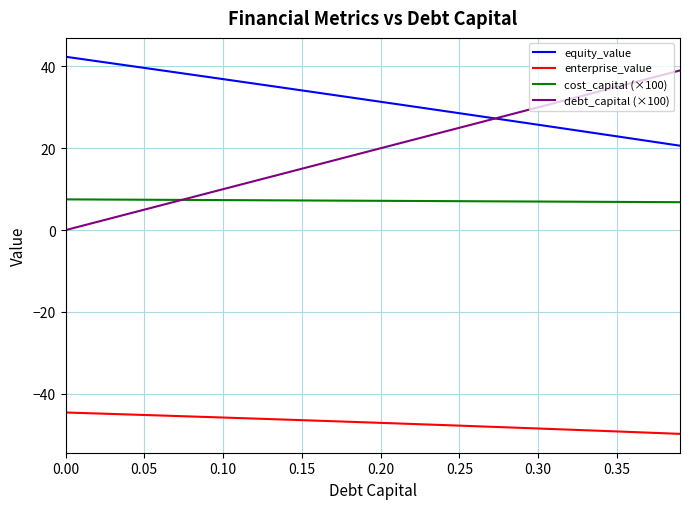

Which series has the largest total across all categories?

equity_value